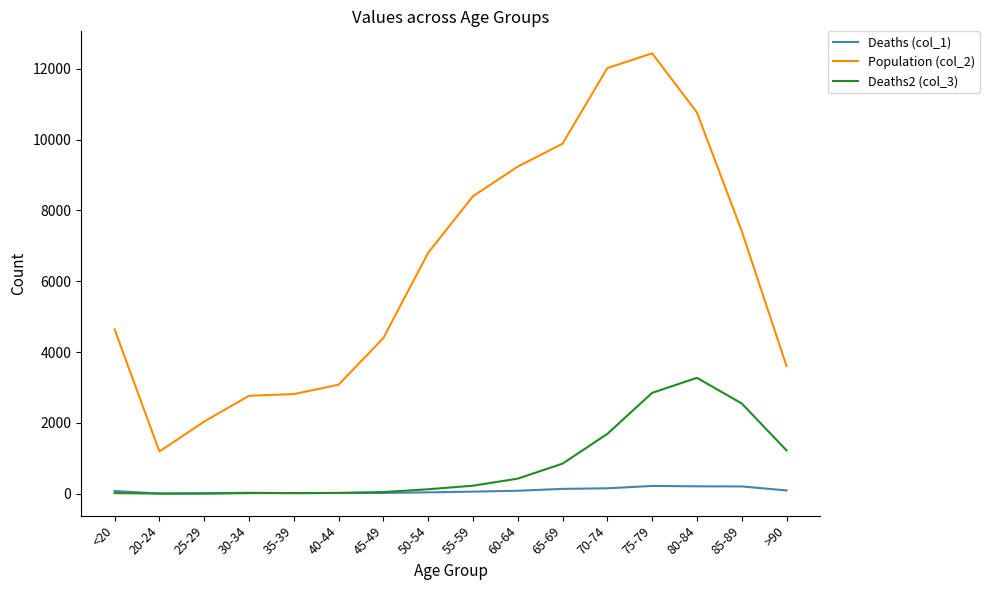

List the series in order of their peak value, lowest first.

Deaths (col_1), Deaths2 (col_3), Population (col_2)